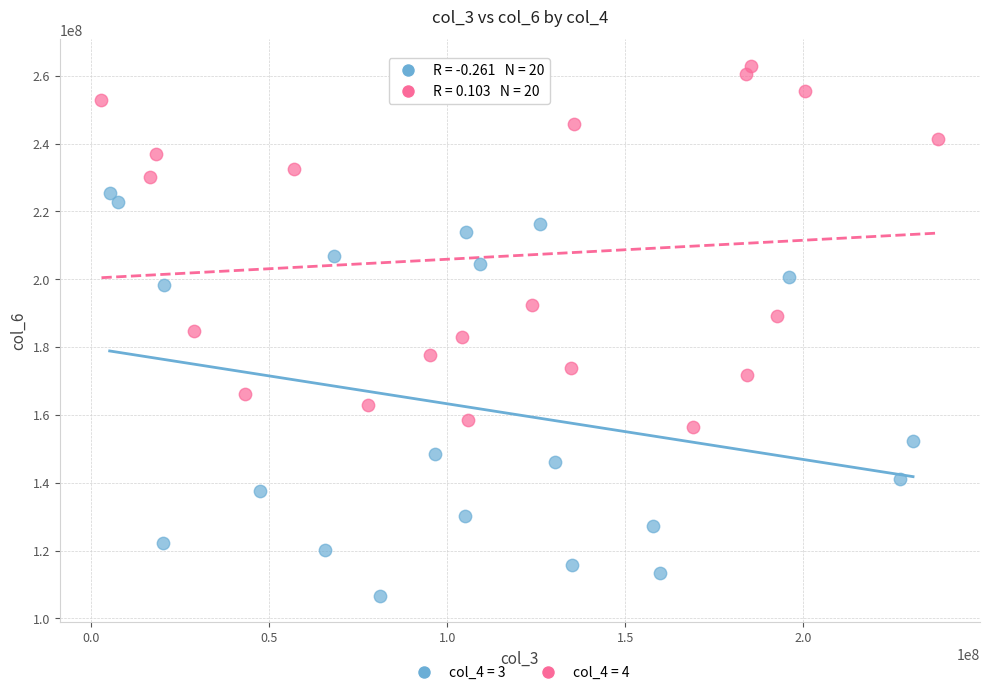

Which series has the widest spread of Y values?

col_4 = 3